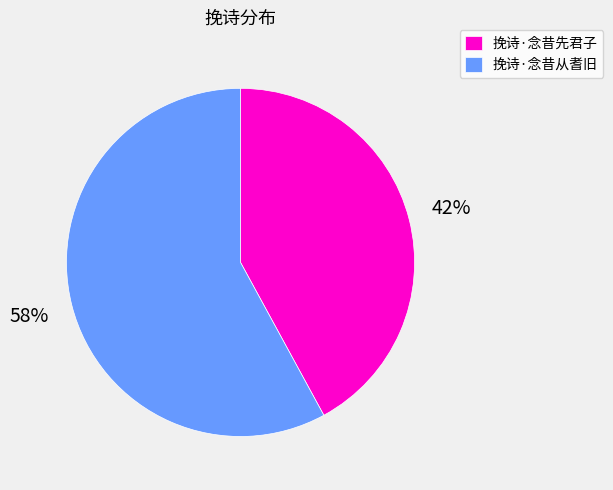

To the nearest percent, what portion does 挽诗·念昔先君子 represent?

42%